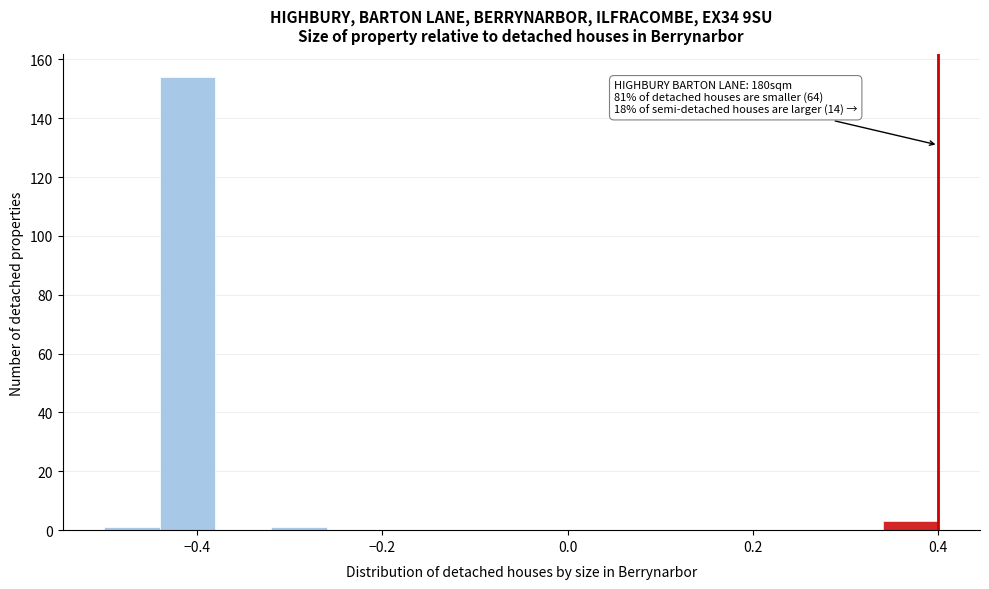

Around what value on the x-axis is the tallest bar? Give the approximate position of its centre, as read against the axis.

-0.40